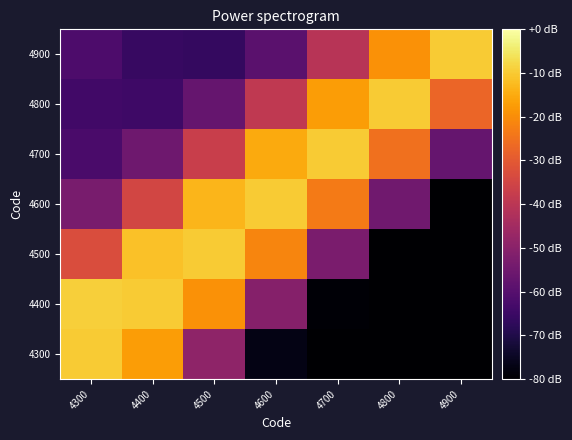

Which has a higher value, 4500 or 4300?

4300